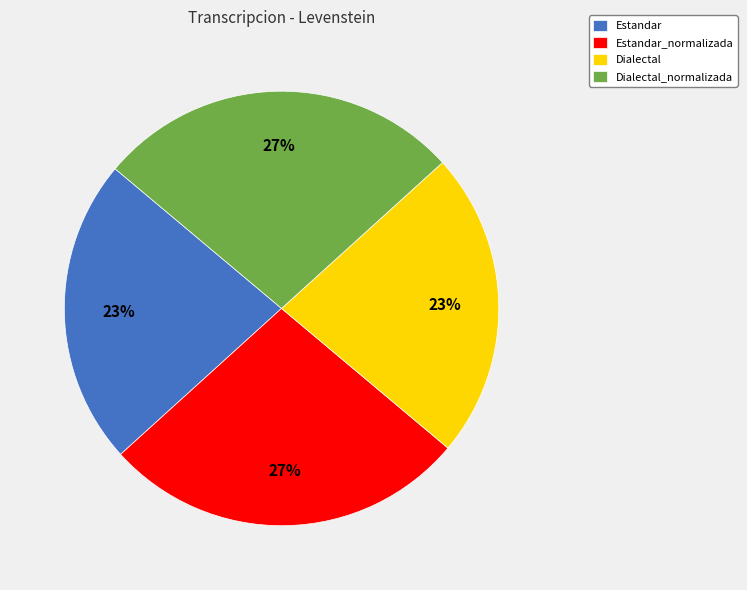

Is it true that Dialectal is 23% of the pie?

True